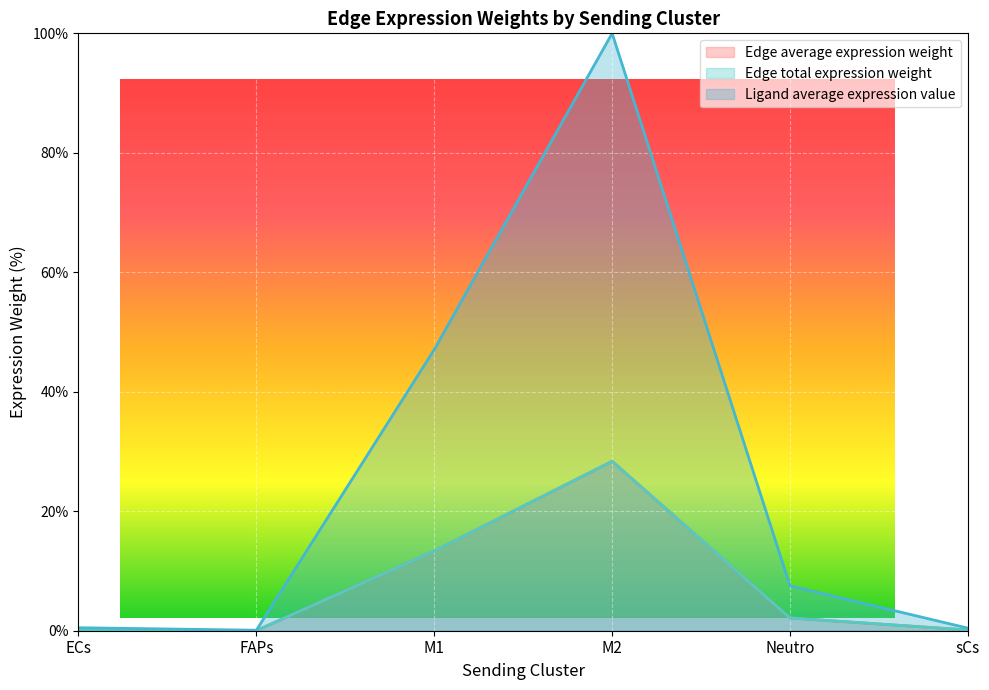

What is the label of the 3rd point from the right?

M2